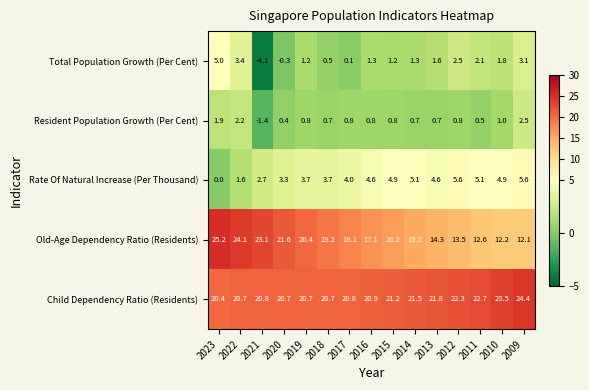

At which label is Old-Age Dependency Ratio (Residents) closest to 18?

2017